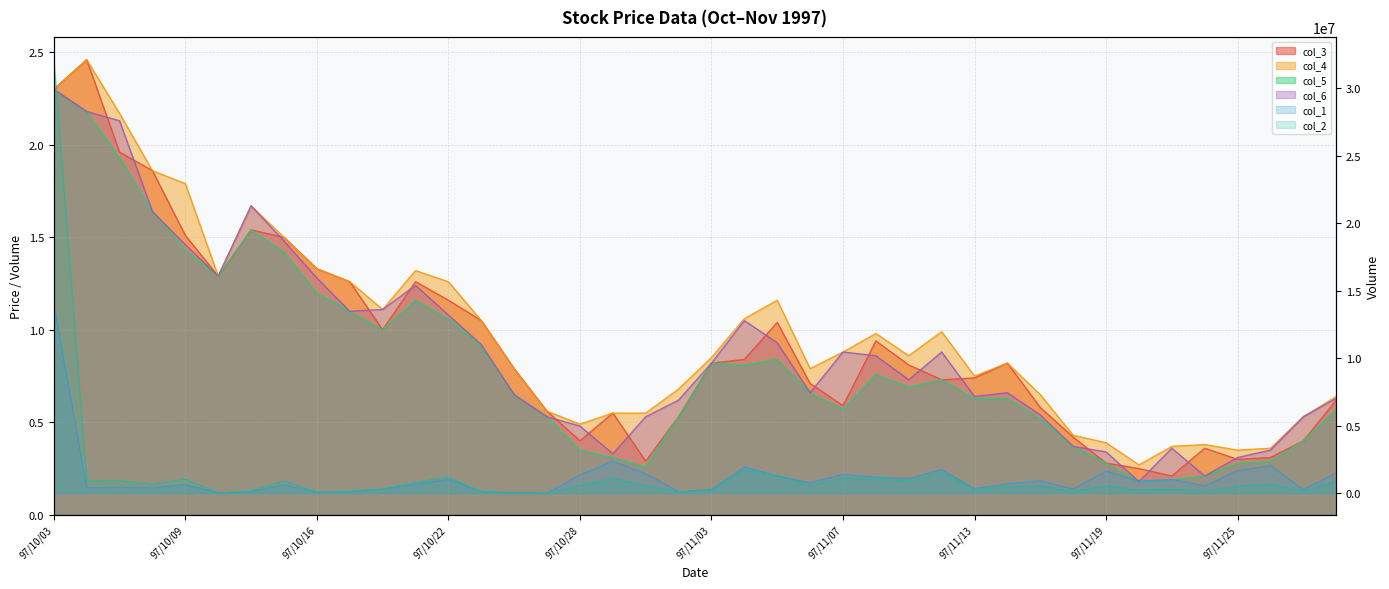

What is the difference between the highest and lowest values at 97/11/19?

1657999.7